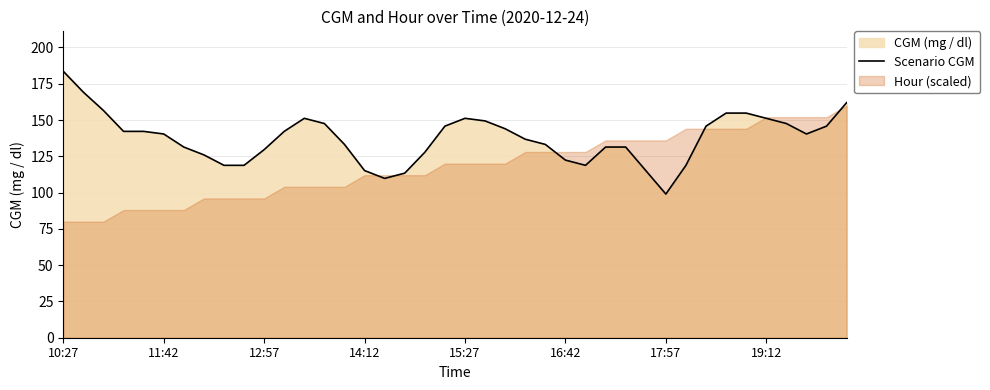

What is the highest value of the Scenario CGM series?

183.6